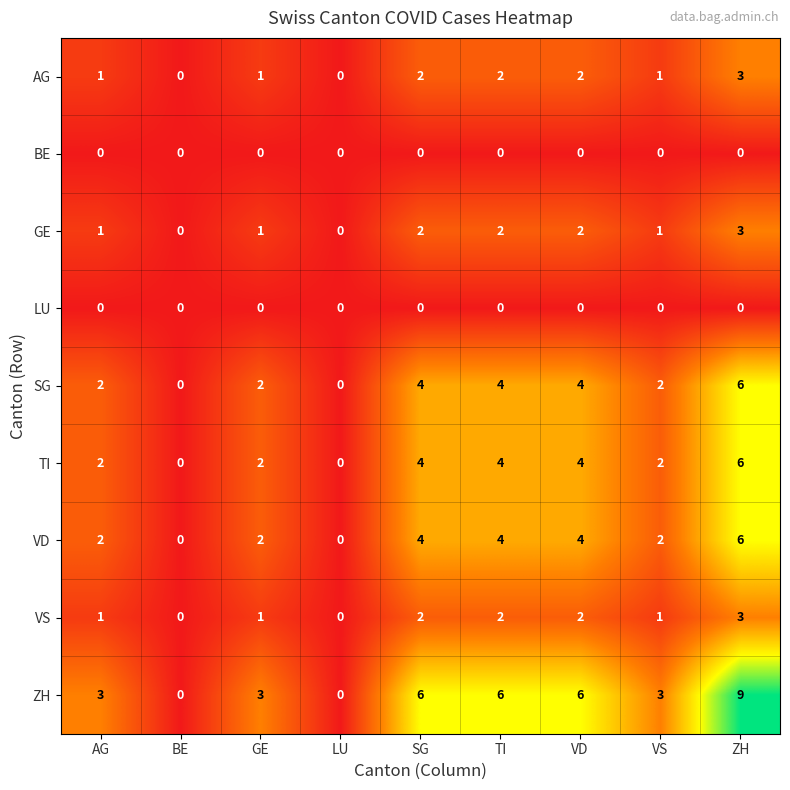

How many ZH values are between 3 and 6?

6